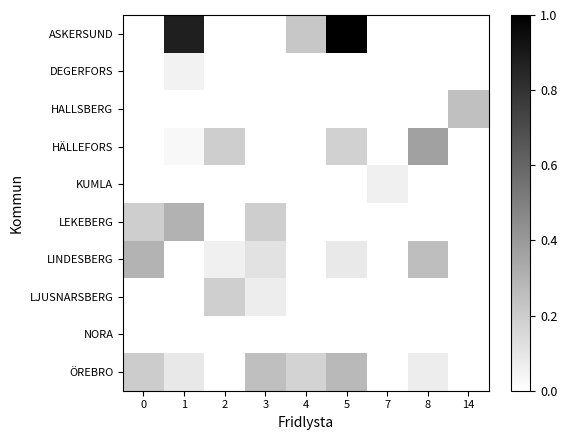

Reading left to right, transcribe all the data shown in this chart.

ASKERSUND: 0=0.0	1=0.9	2=0.0	3=0.0	4=0.2	5=1.0	7=0.0	8=0.0	14=0.0
DEGERFORS: 0=0.0	1=0.1	2=0.0	3=0.0	4=0.0	5=0.0	7=0.0	8=0.0	14=0.0
HALLSBERG: 0=0.0	1=0.0	2=0.0	3=0.0	4=0.0	5=0.0	7=0.0	8=0.0	14=0.2
HÄLLEFORS: 0=0.0	1=0.0	2=0.2	3=0.0	4=0.0	5=0.2	7=0.0	8=0.4	14=0.0
KUMLA: 0=0.0	1=0.0	2=0.0	3=0.0	4=0.0	5=0.0	7=0.1	8=0.0	14=0.0
LEKEBERG: 0=0.2	1=0.3	2=0.0	3=0.2	4=0.0	5=0.0	7=0.0	8=0.0	14=0.0
LINDESBERG: 0=0.3	1=0.0	2=0.1	3=0.1	4=0.0	5=0.1	7=0.0	8=0.3	14=0.0
LJUSNARSBERG: 0=0.0	1=0.0	2=0.2	3=0.1	4=0.0	5=0.0	7=0.0	8=0.0	14=0.0
NORA: 0=0.0	1=0.0	2=0.0	3=0.0	4=0.0	5=0.0	7=0.0	8=0.0	14=0.0
ÖREBRO: 0=0.2	1=0.1	2=0.0	3=0.2	4=0.2	5=0.3	7=0.0	8=0.1	14=0.0